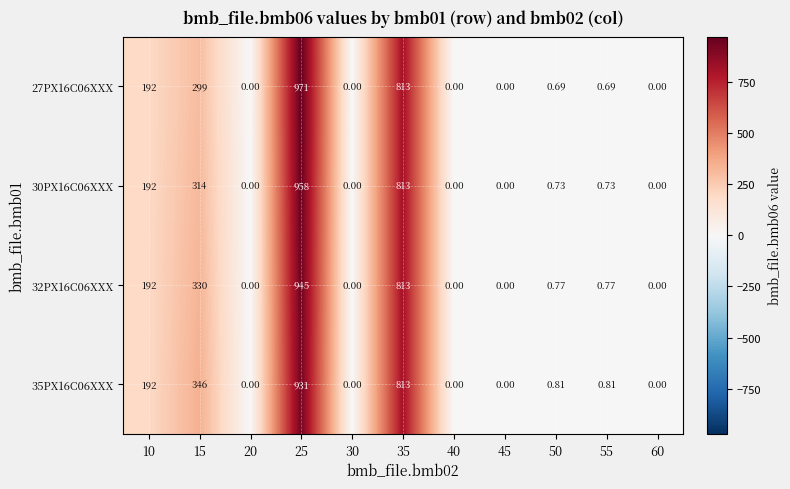

How many data points does each series have?

11